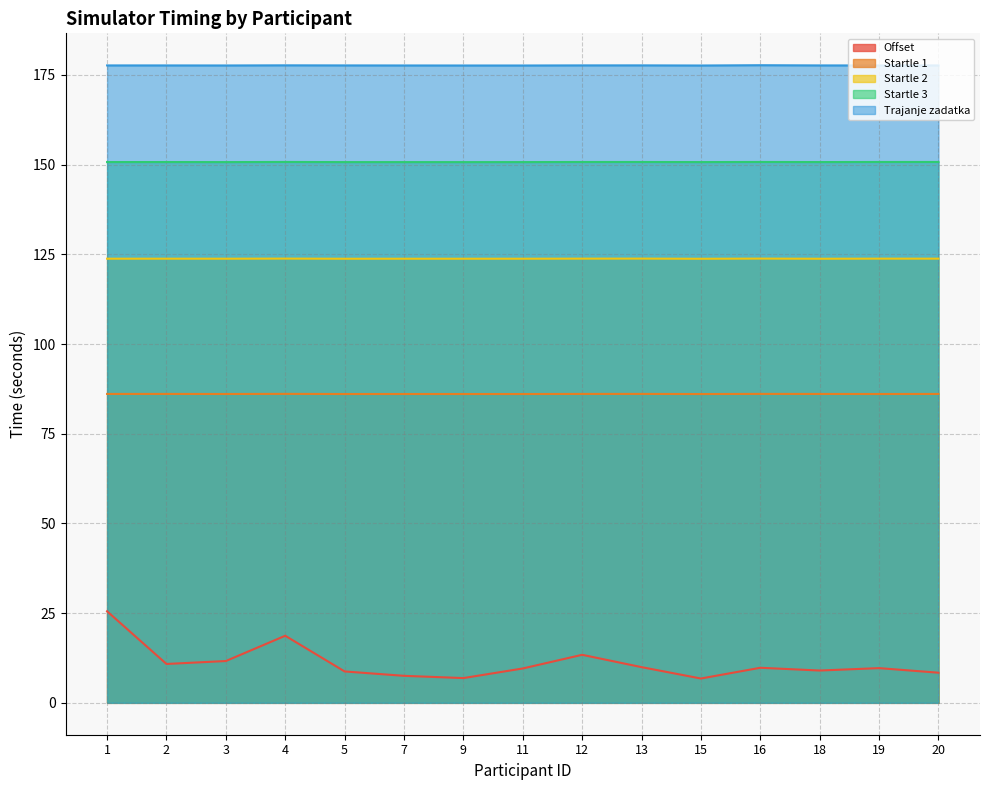

Which series has the widest spread of values?

Offset